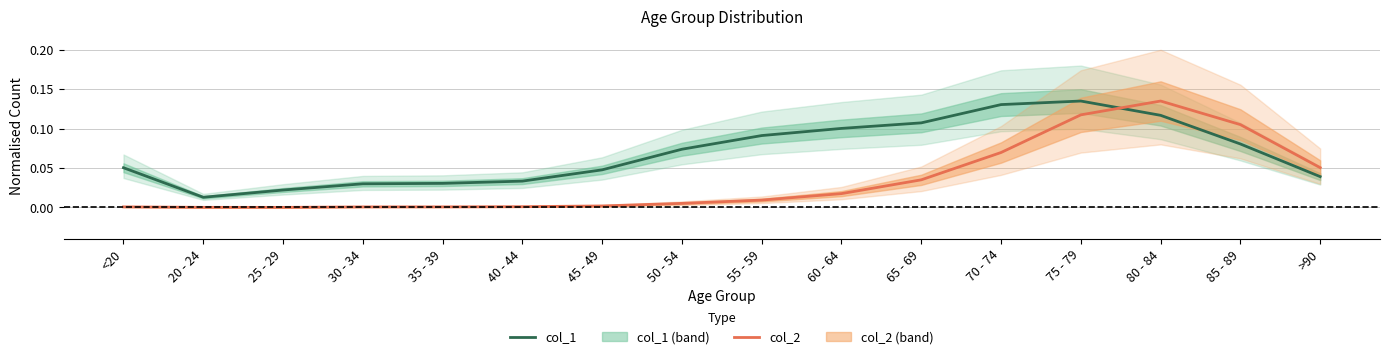

Is the value of col_1 at 85 - 89 greater than the value of col_2 at 35 - 39?

Yes